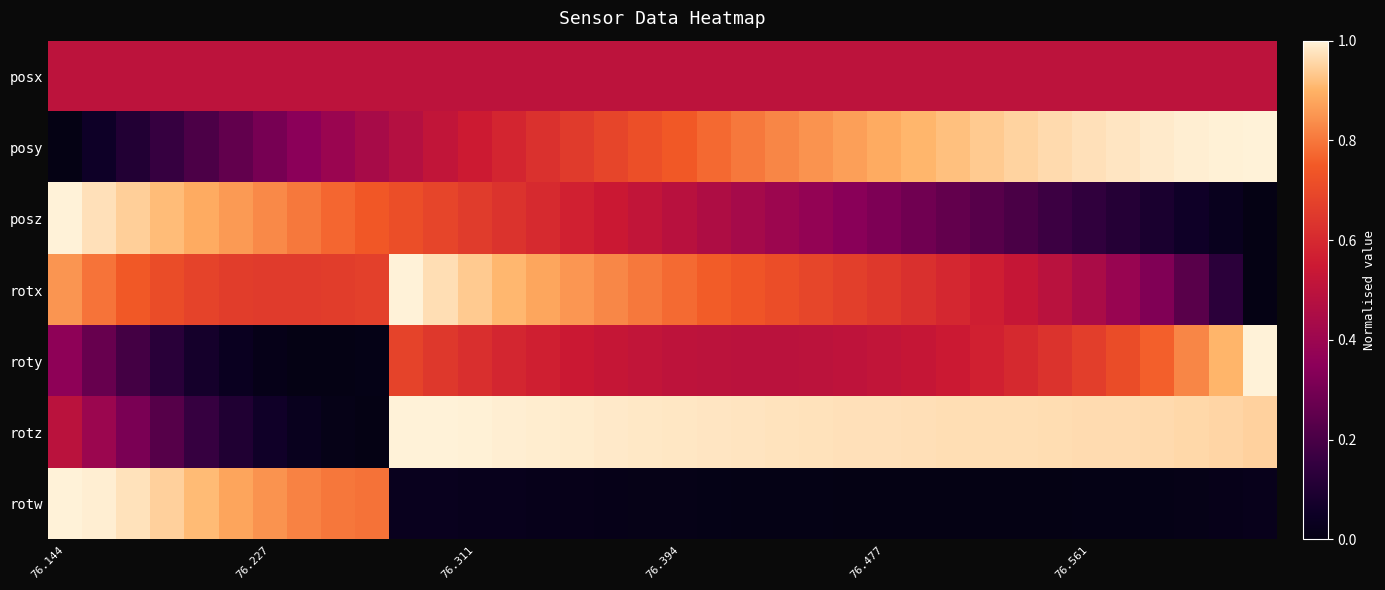

Which series has the largest total across all categories?

rotz